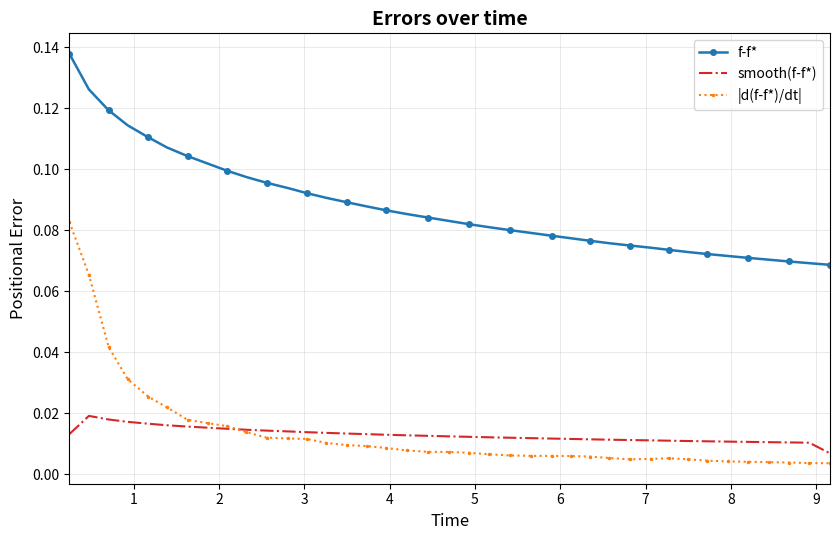

Which series has the largest total across all categories?

f-f*